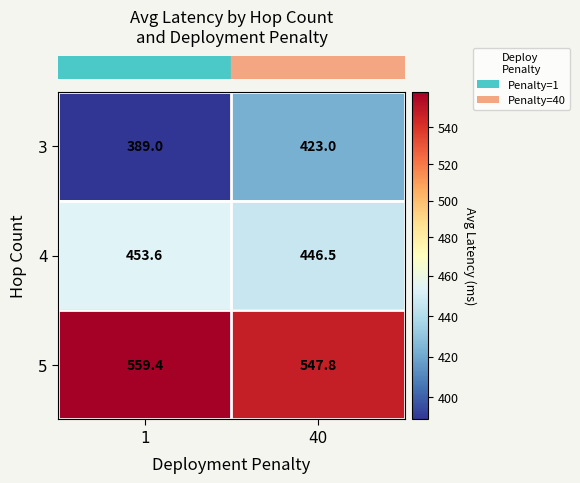

Count the number of data series in this chart.

3